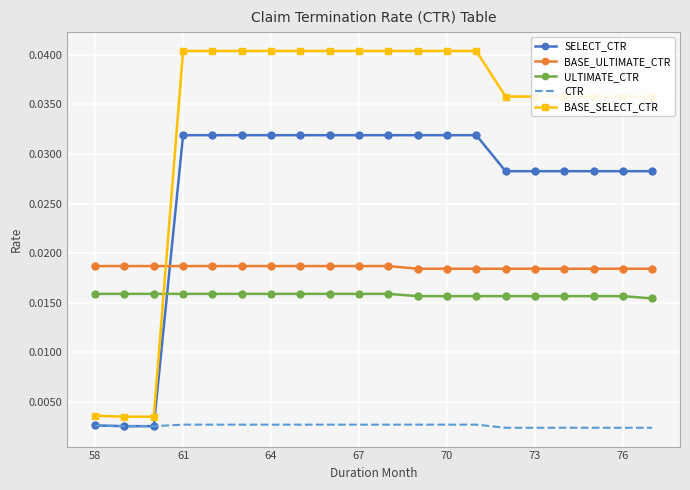

Which series has the largest total across all categories?

BASE_SELECT_CTR